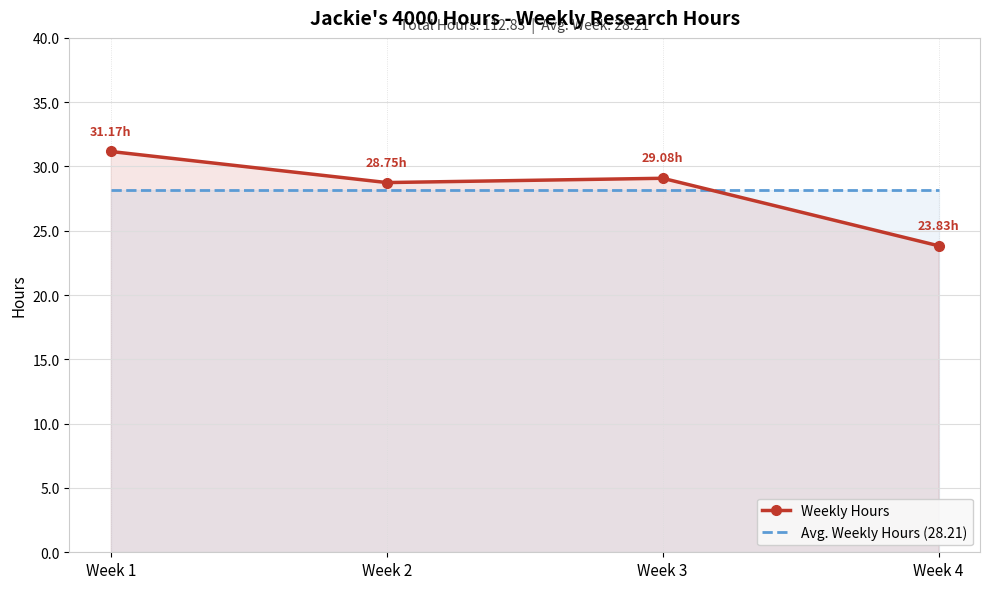

Count the number of categories in the chart.

4